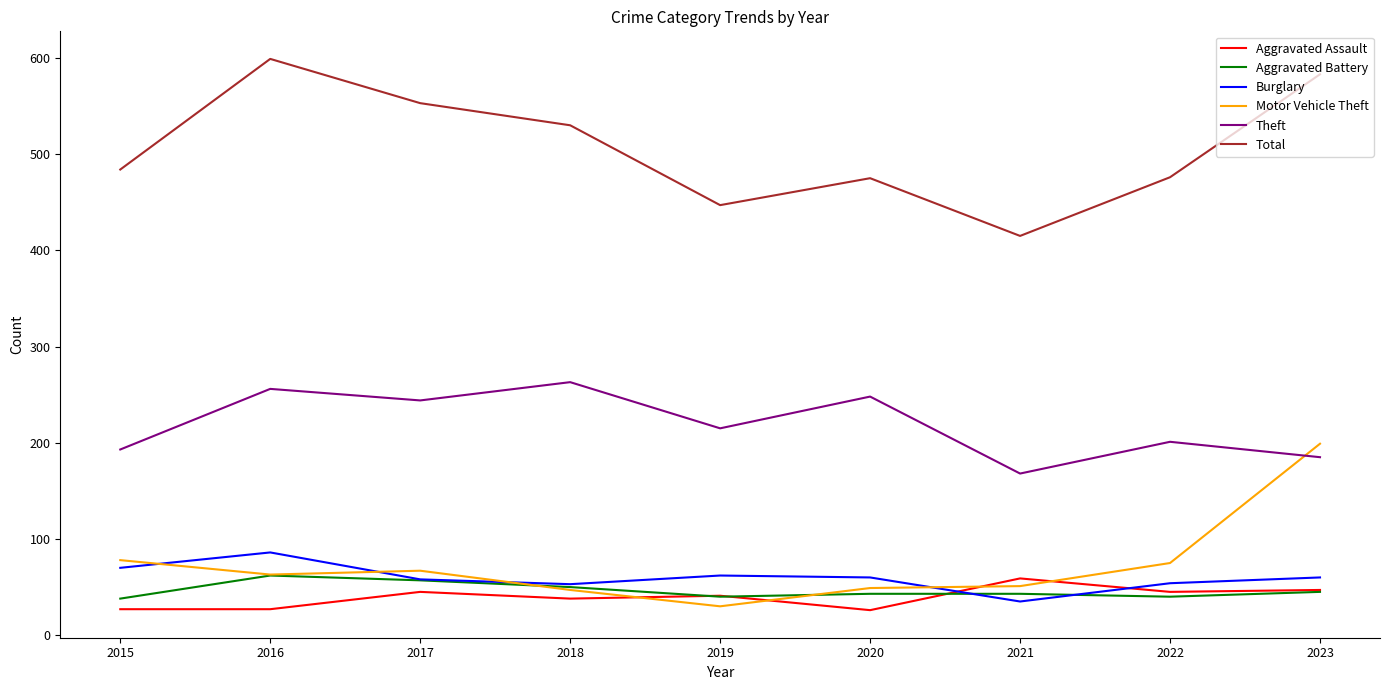

The Aggravated Assault series shows 59 at 2021. True or false?

True